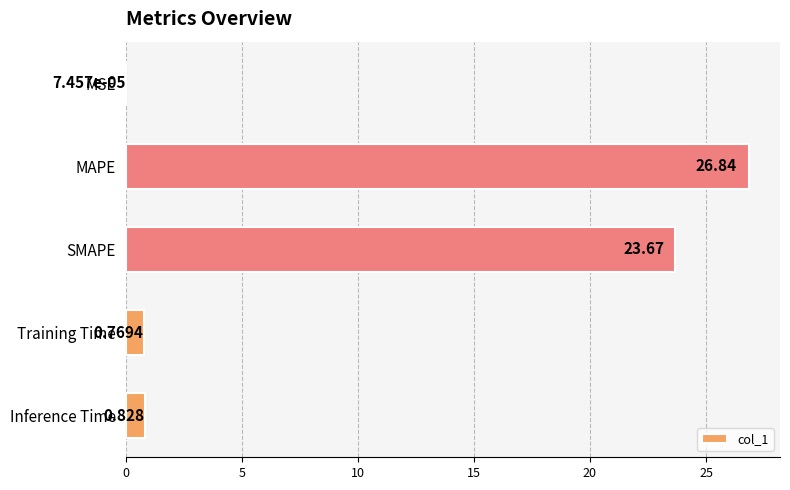

Which has a higher value, MAPE or SMAPE?

MAPE